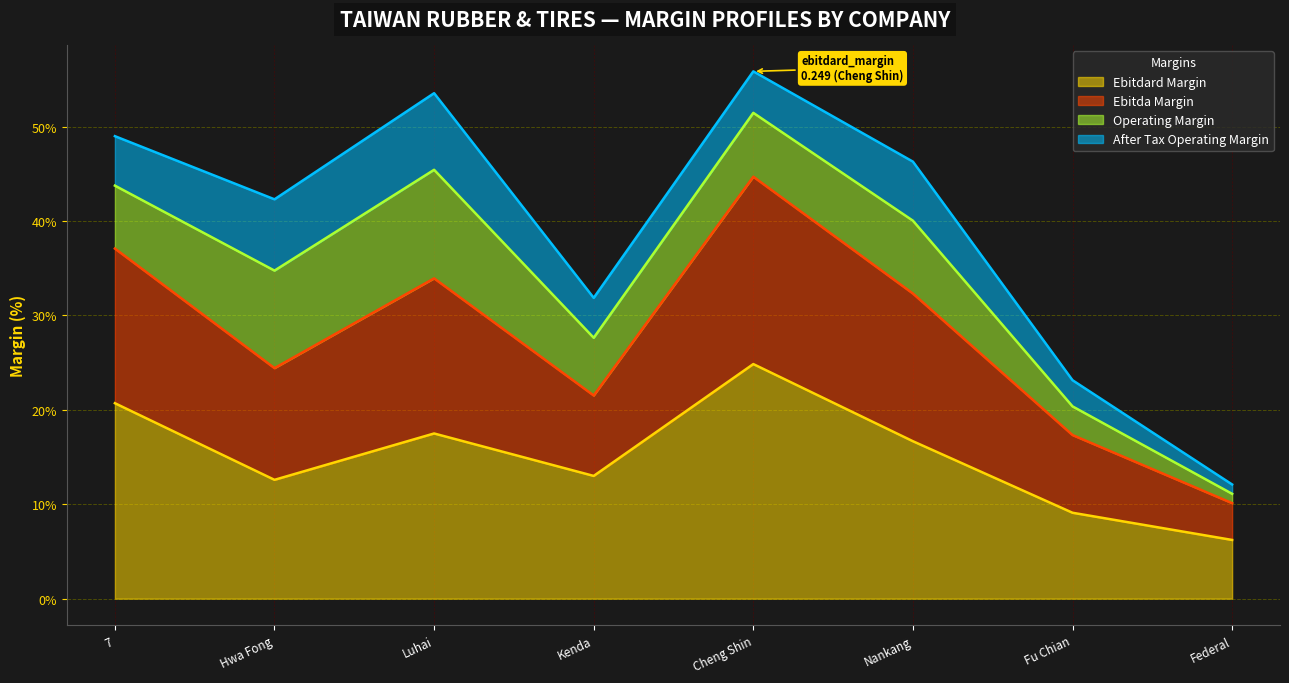

The ebitda_margin series shows 0.5 at 7. True or false?

False